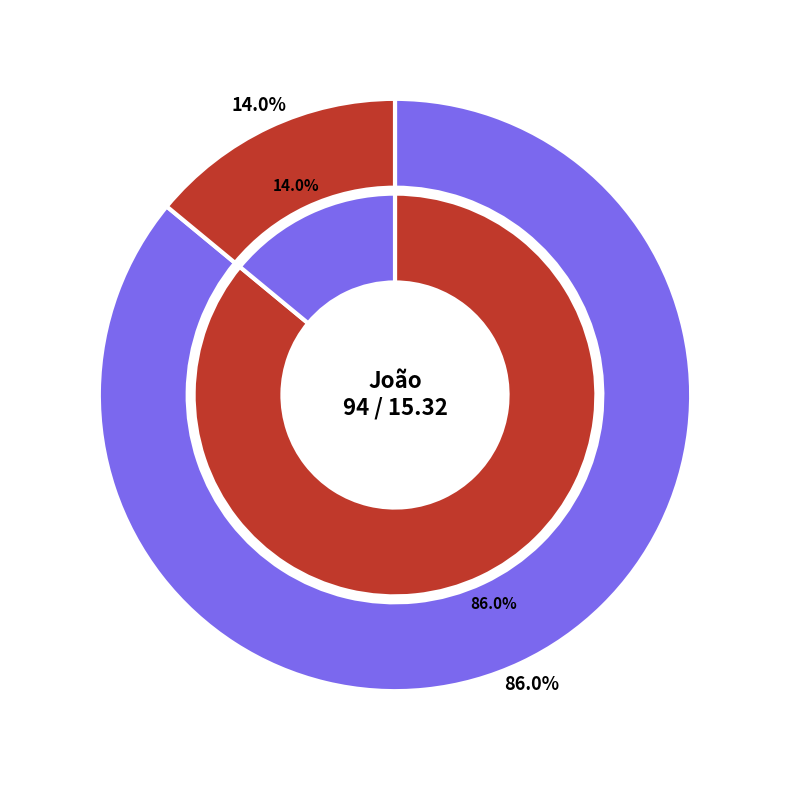

Does Info 3 account for over 50% of the chart?

No